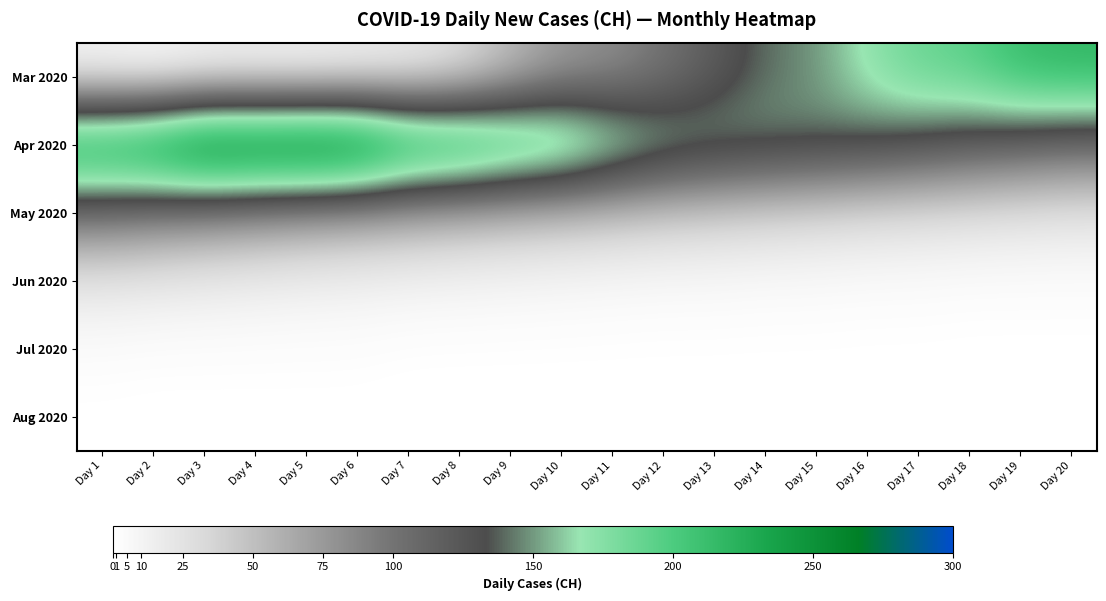

Reading left to right, extract all data points from this chart.

Mar 2020: Day 1=6	Day 2=2	Day 3=8	Day 4=9	Day 5=8	Day 6=11	Day 7=15	Day 8=25	Day 9=51	Day 10=74	Day 11=82	Day 12=99	Day 13=120	Day 14=141	Day 15=149	Day 16=171	Day 17=188	Day 18=194	Day 19=214	Day 20=219
Apr 2020: Day 1=255	Day 2=266	Day 3=293	Day 4=290	Day 5=294	Day 6=290	Day 7=255	Day 8=248	Day 9=231	Day 10=218	Day 11=190	Day 12=168	Day 13=157	Day 14=150	Day 15=145	Day 16=139	Day 17=131	Day 18=122	Day 19=115	Day 20=108
May 2020: Day 1=100	Day 2=93	Day 3=87	Day 4=81	Day 5=75	Day 6=70	Day 7=65	Day 8=60	Day 9=55	Day 10=51	Day 11=47	Day 12=43	Day 13=40	Day 14=37	Day 15=34	Day 16=31	Day 17=29	Day 18=27	Day 19=25	Day 20=23
Jun 2020: Day 1=21	Day 2=19	Day 3=17	Day 4=15	Day 5=13	Day 6=12	Day 7=10	Day 8=9	Day 9=8	Day 10=7	Day 11=6	Day 12=5	Day 13=5	Day 14=4	Day 15=4	Day 16=3	Day 17=3	Day 18=2	Day 19=2	Day 20=2
Jul 2020: Day 1=2	Day 2=1	Day 3=1	Day 4=1	Day 5=1	Day 6=1	Day 7=0	Day 8=0	Day 9=0	Day 10=0	Day 11=0	Day 12=0	Day 13=0	Day 14=0	Day 15=0	Day 16=0	Day 17=0	Day 18=0	Day 19=0	Day 20=0
Aug 2020: Day 1=0	Day 2=0	Day 3=0	Day 4=0	Day 5=0	Day 6=0	Day 7=0	Day 8=0	Day 9=0	Day 10=0	Day 11=0	Day 12=0	Day 13=0	Day 14=0	Day 15=0	Day 16=0	Day 17=0	Day 18=0	Day 19=0	Day 20=0